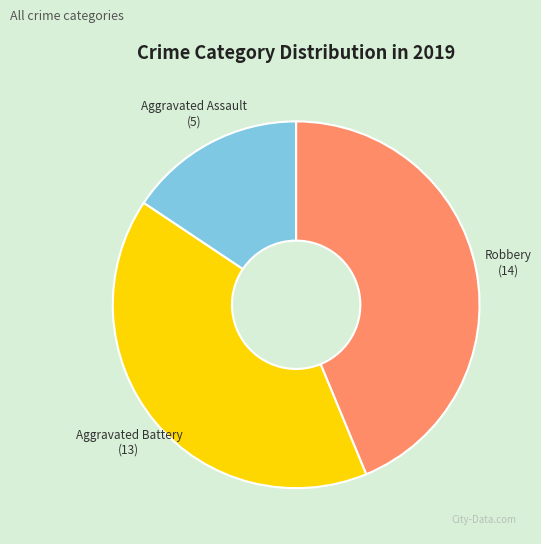

What is the ratio of the value at Aggravated Battery to the value at Aggravated Assault?

2.6